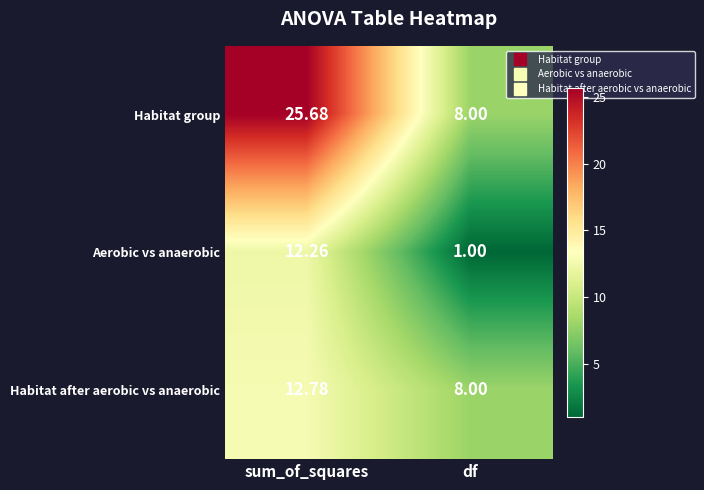

Which category has the highest value in the Aerobic vs anaerobic series?

sum_of_squares